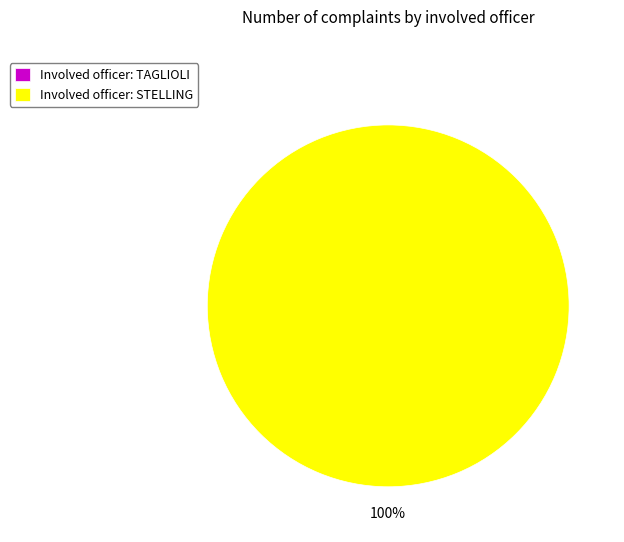

To the nearest percent, what is the combined percentage of TAGLIOLI and STELLING?

100%